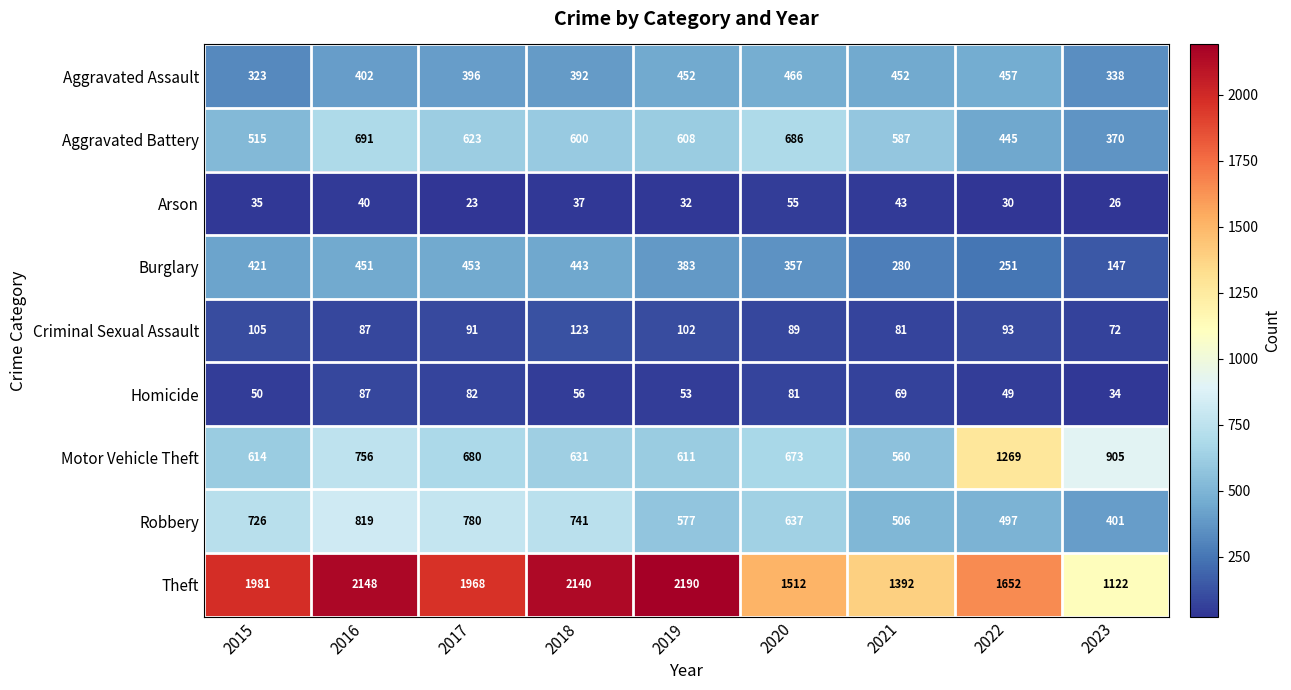

At which category is the sum across all series the highest?

2016